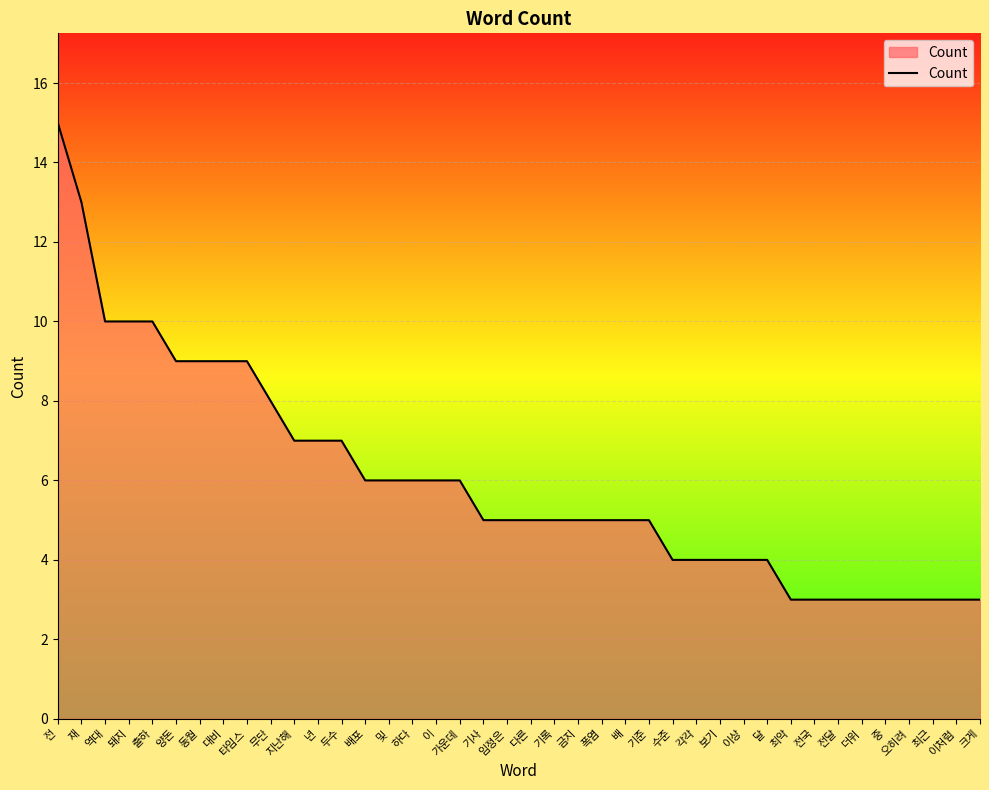

Where does the data first go above 5?

전